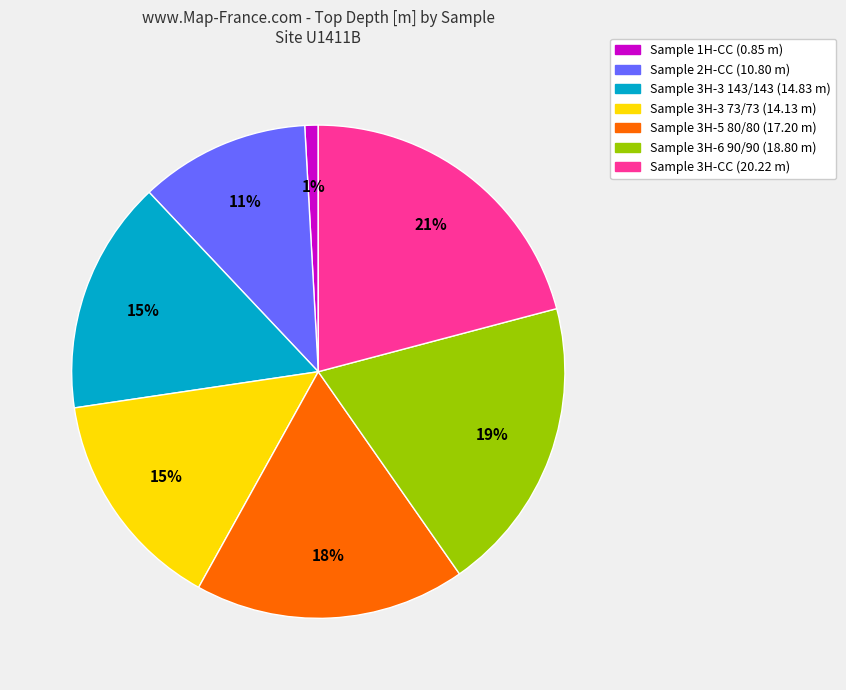

Does any single category account for the majority?

No